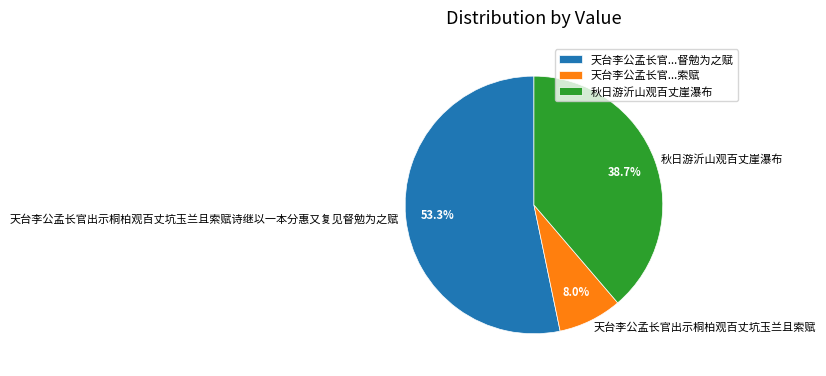

Combined, what portion of the pie is 秋日游沂山观百丈崖瀑布 and 天台李公孟长官出示桐柏观百丈坑玉兰且索赋诗继以一本分惠又复见督勉为之赋?

92.0%